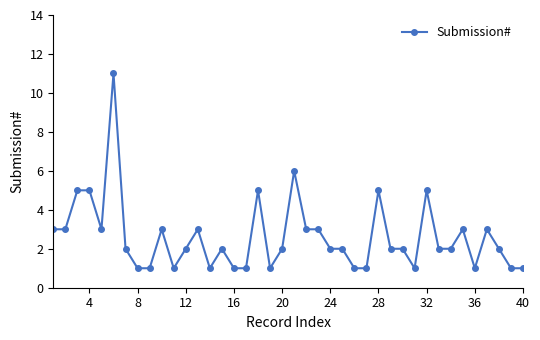

What is the average value?

3